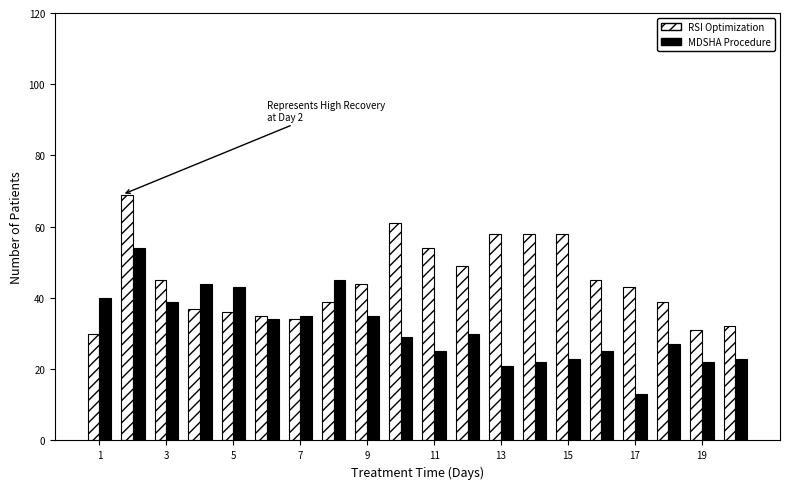

What is the highest value of the RSI Optimization series?

69